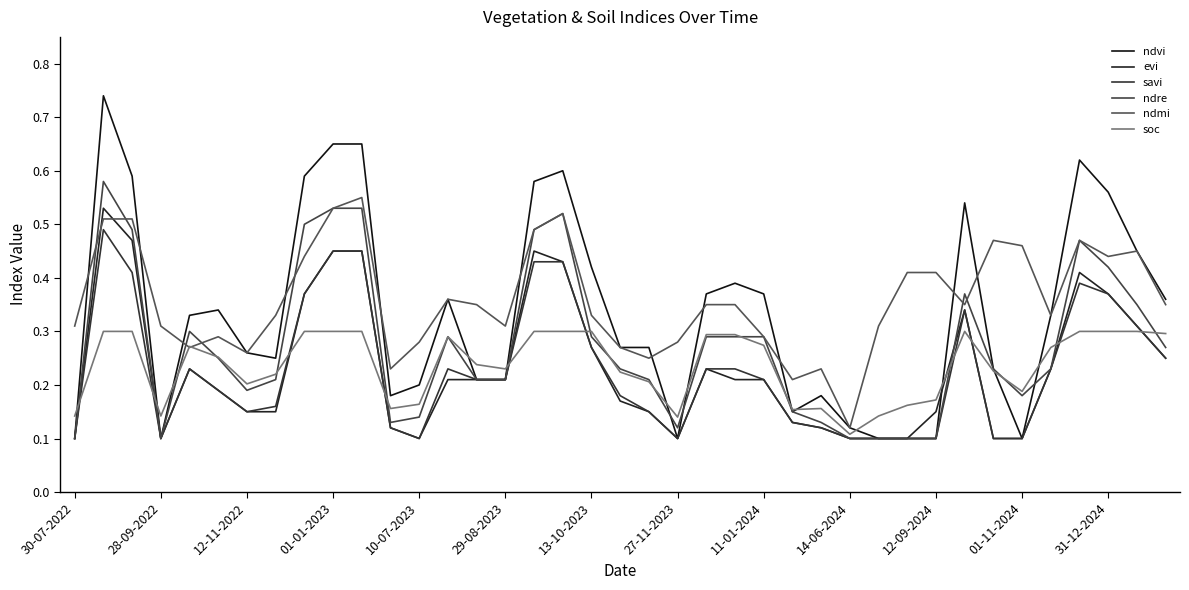

At how many categories does at least one series exceed 0?

39